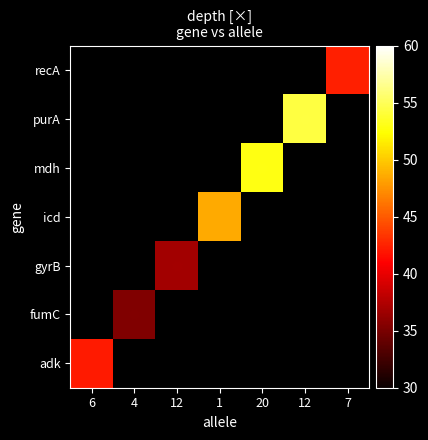

Which has a higher value, 12 or 6?

6